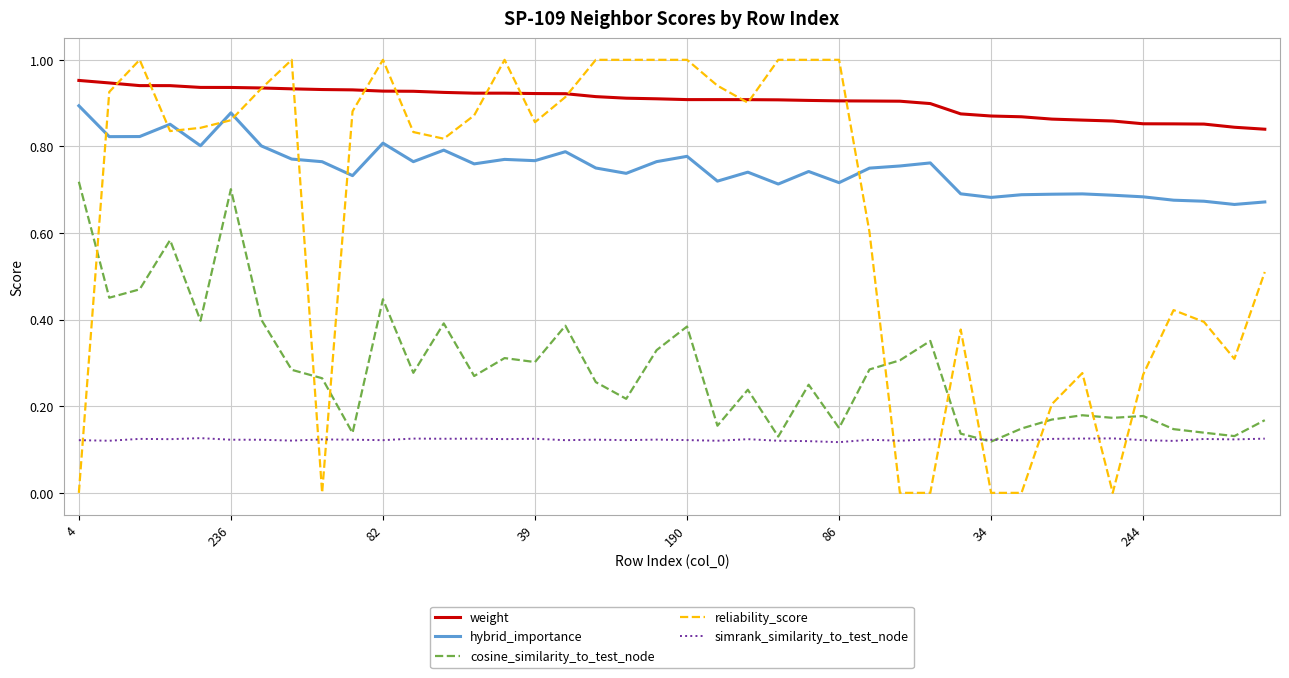

Which series has the largest total across all categories?

weight